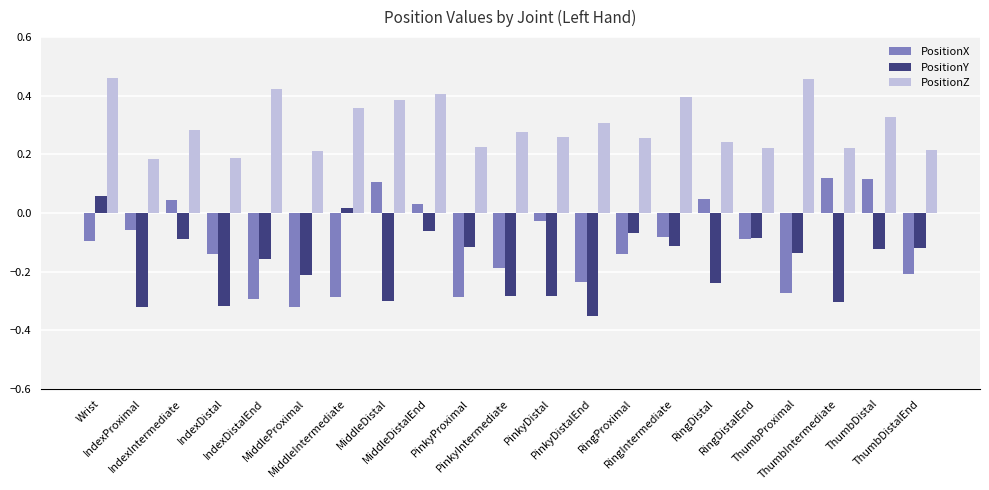

Which series has the largest total across all categories?

PositionZ